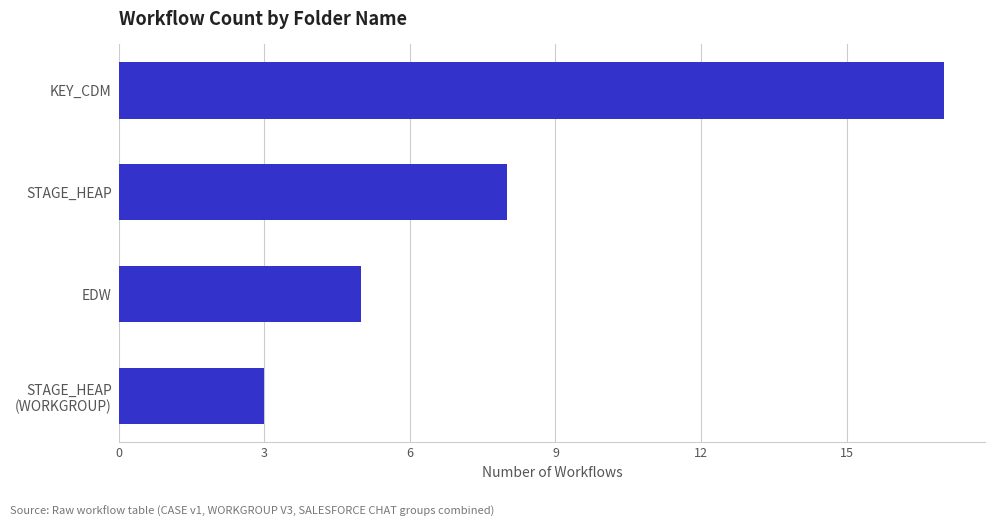

Reading bottom to top, transcribe all the data shown in this chart.

3	5	8	17